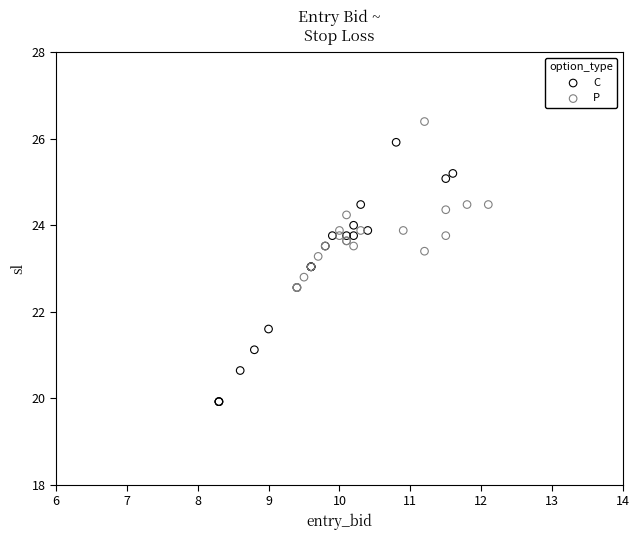

Which series reaches the maximum Y coordinate?

P